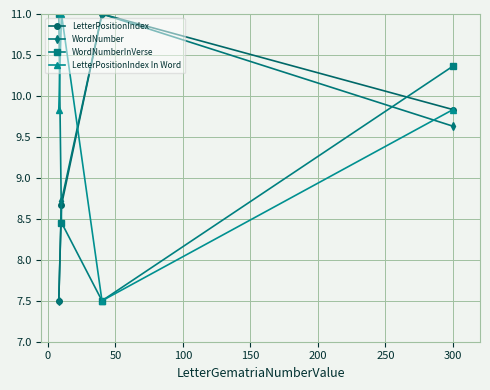

What is the value of the WordNumber point at the 1st from the left?

7.5